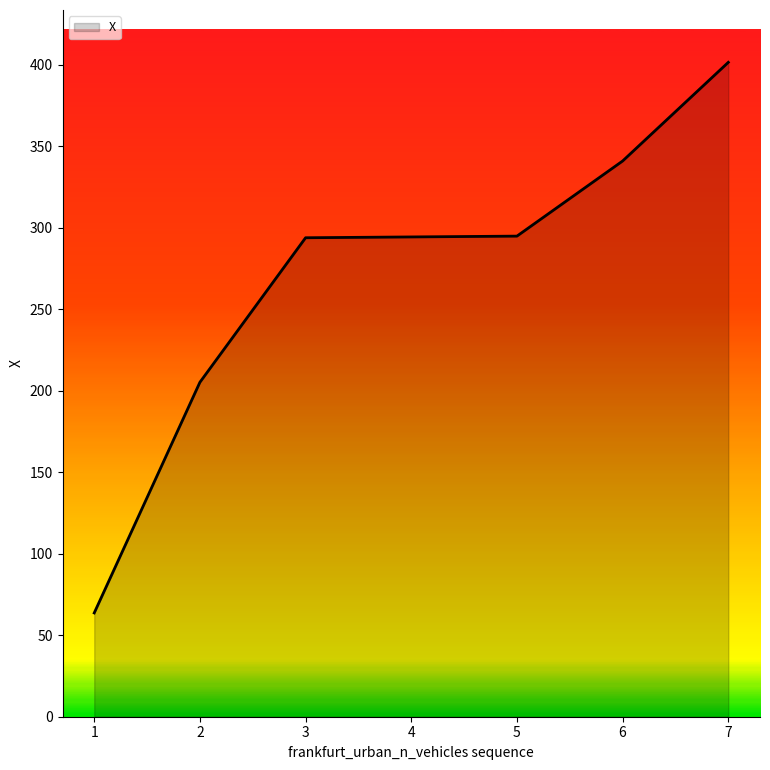

What is the difference between the values at 4 and 1?

230.7